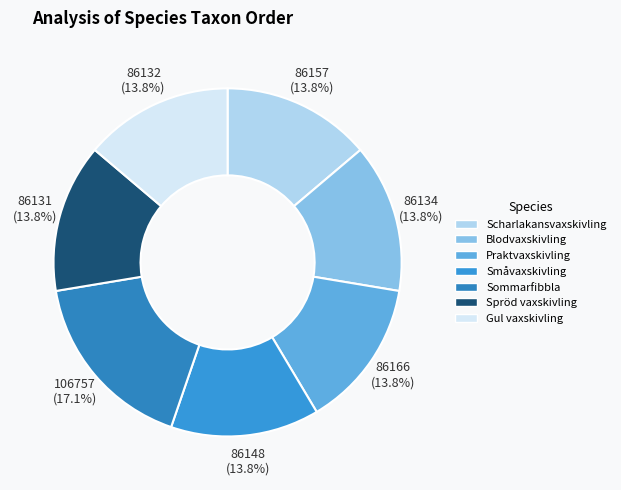

Which has a higher value, Scharlakansvaxskivling or Praktvaxskivling?

Praktvaxskivling